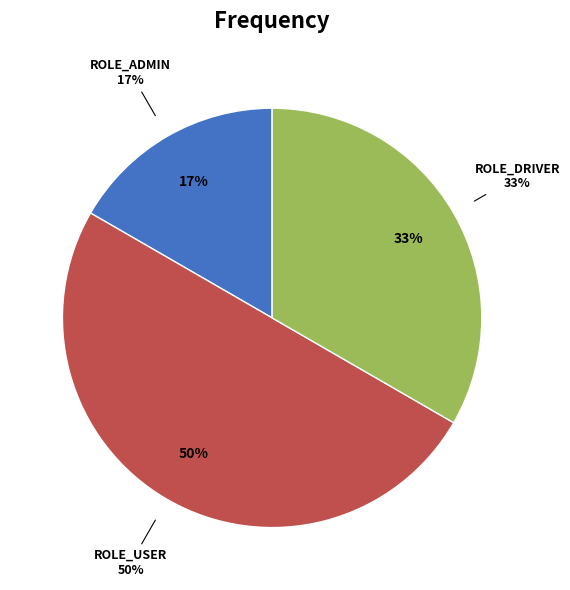

To the nearest percent, what is the difference between the ROLE_DRIVER and ROLE_ADMIN slice percentages?

17%